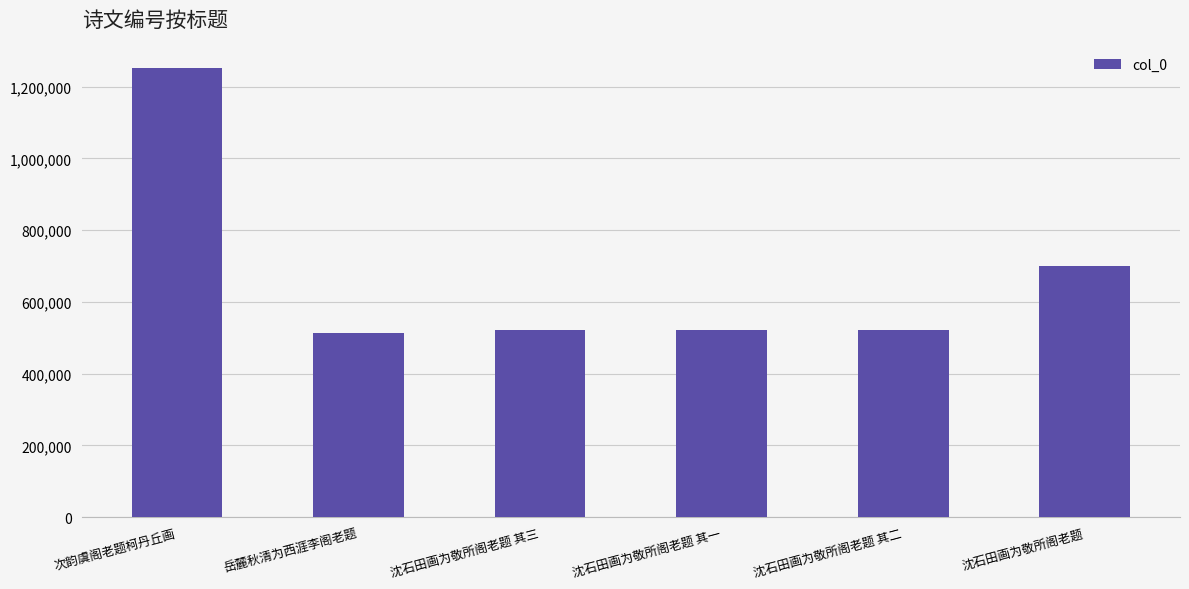

At which category does the chart reach its peak across all series?

次韵虞阁老题柯丹丘画